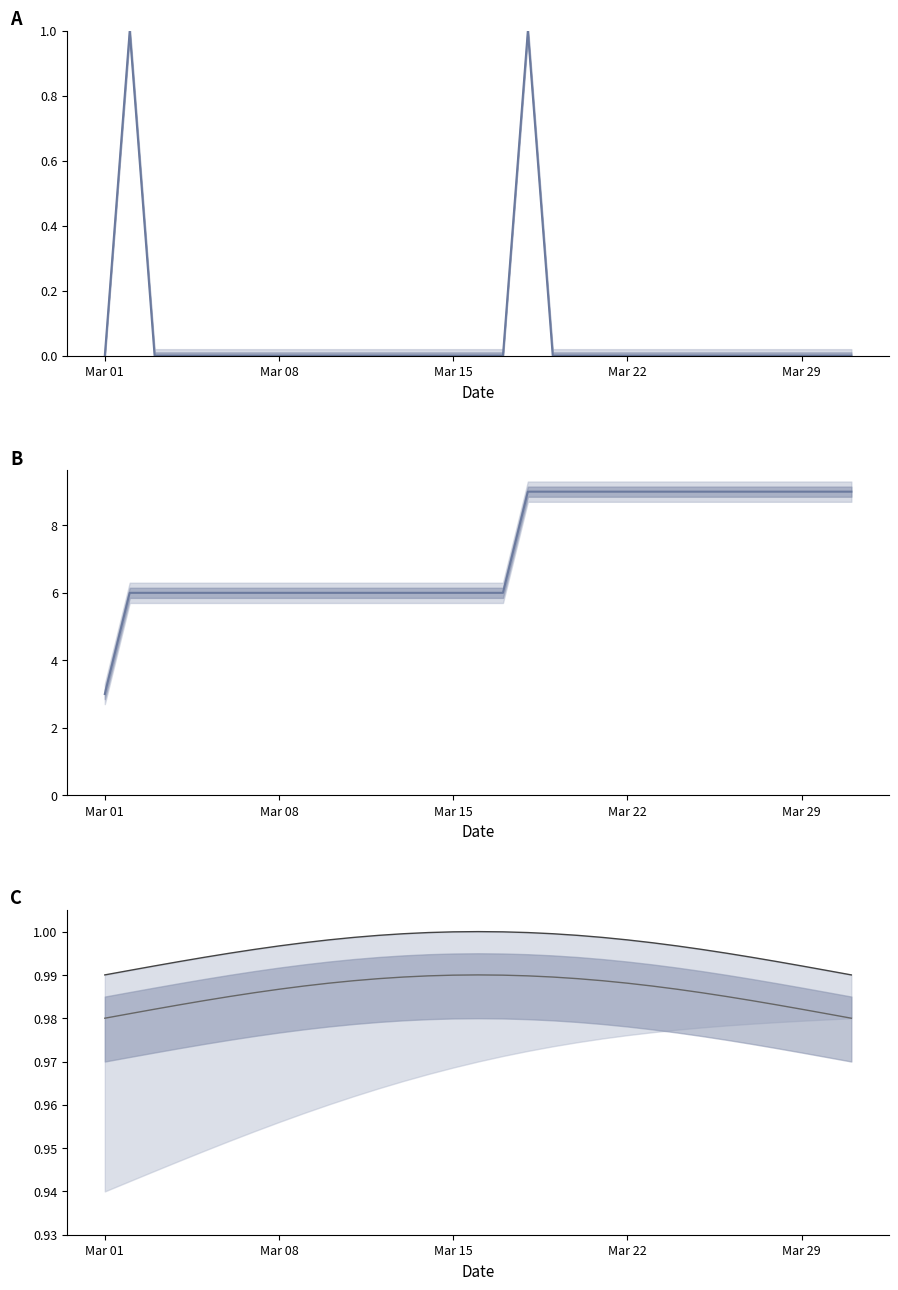

What is the highest value of the Moon Phases upper series?

1.0